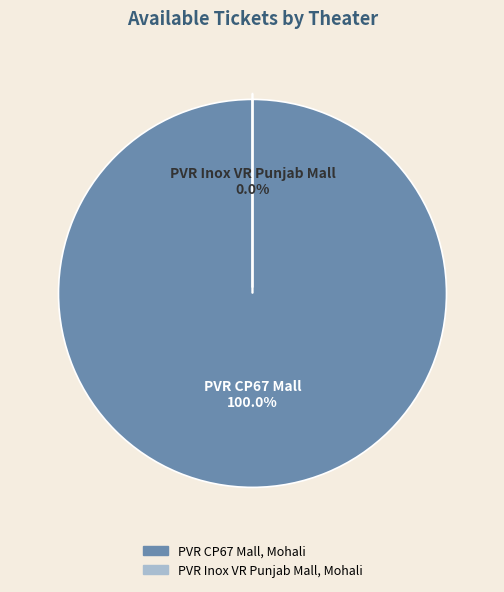

To the nearest percent, what is the combined percentage of PVR CP67 Mall, Mohali and PVR Inox VR Punjab Mall, Mohali?

100%